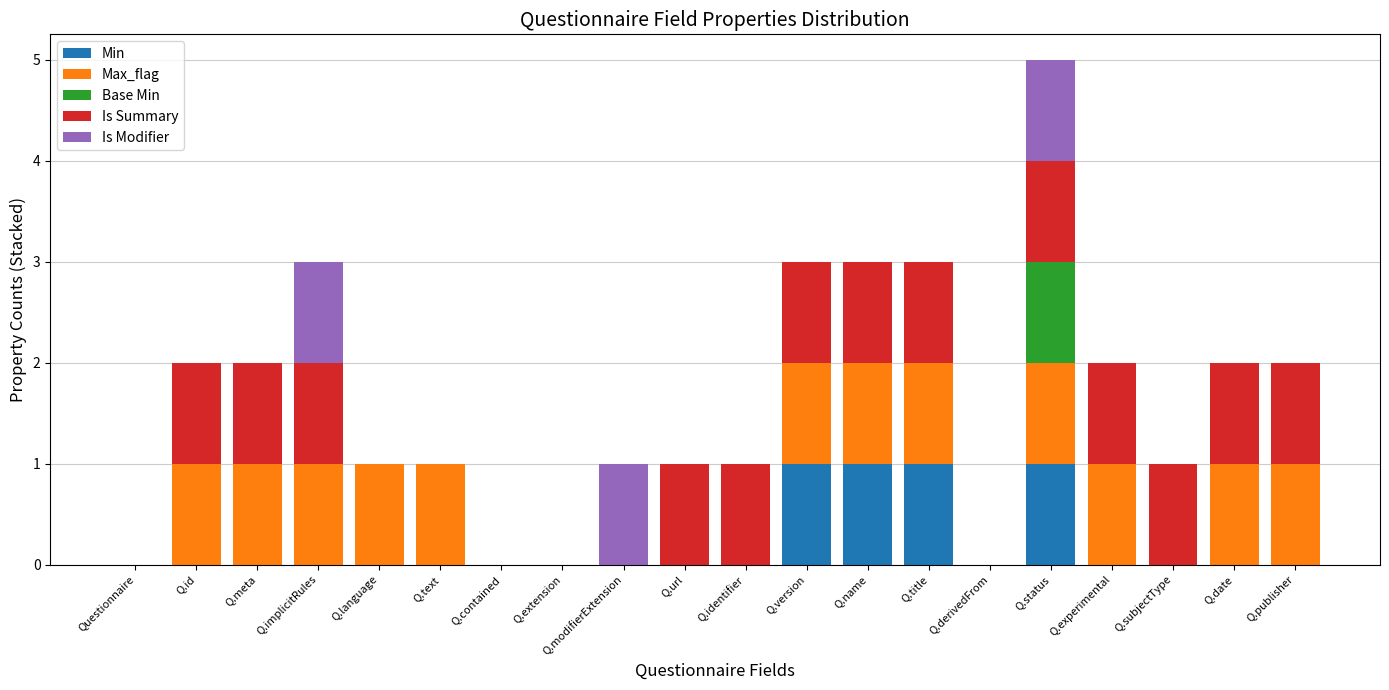

Does the chart contain stacked bars?

Yes